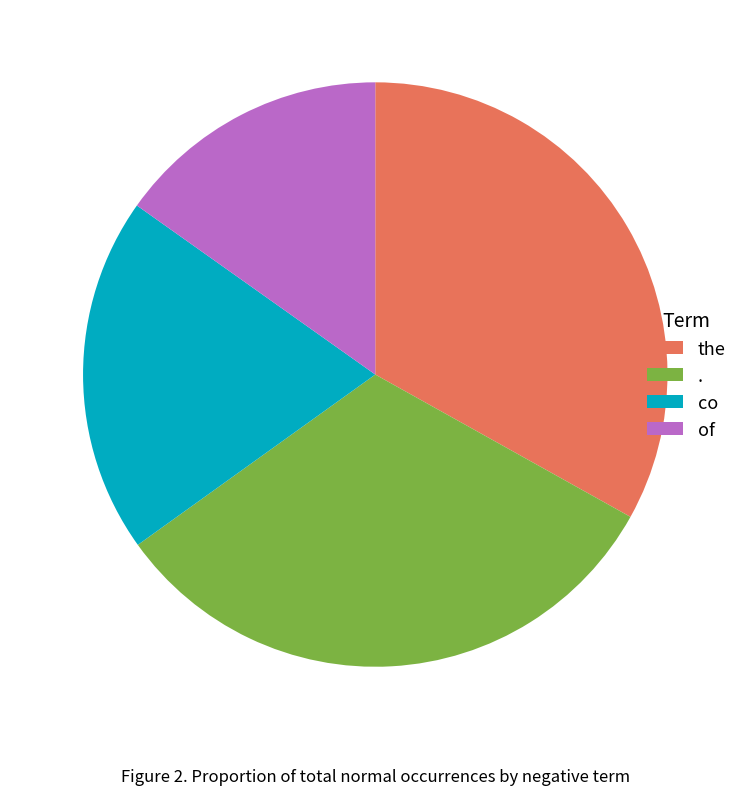

Does co represent more than half of the total?

No